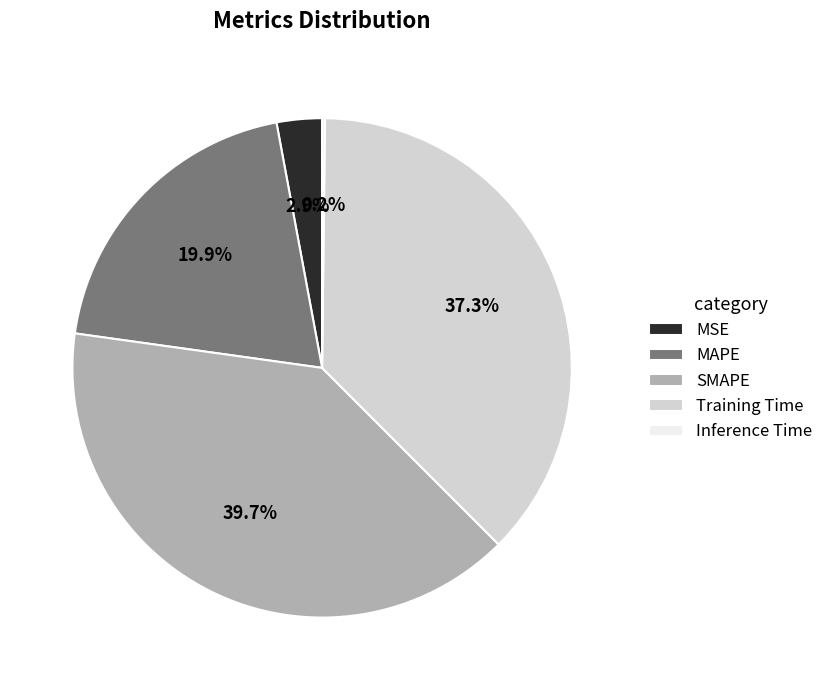

What percentage do Training Time and SMAPE together represent?

77.0%